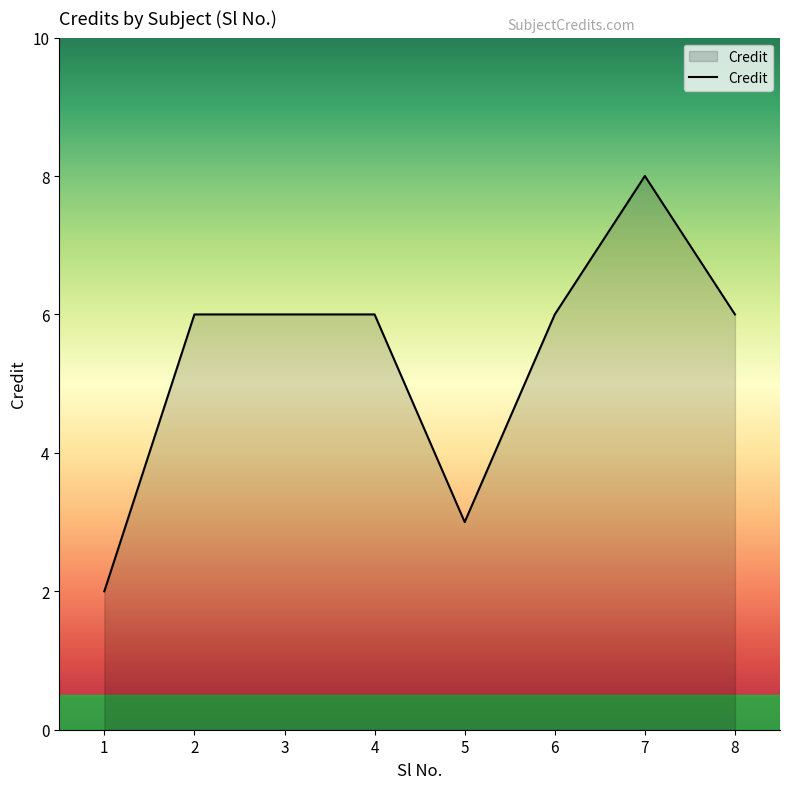

What is the greatest value displayed?

8